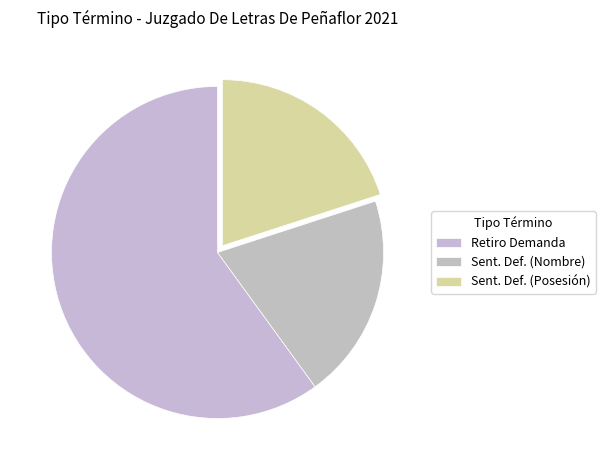

Rank the categories by value from lowest to highest.

Sentencias Definitiva (Nombre), Sentencias Definitiva (Posesión Efectiva), Retiro Demanda